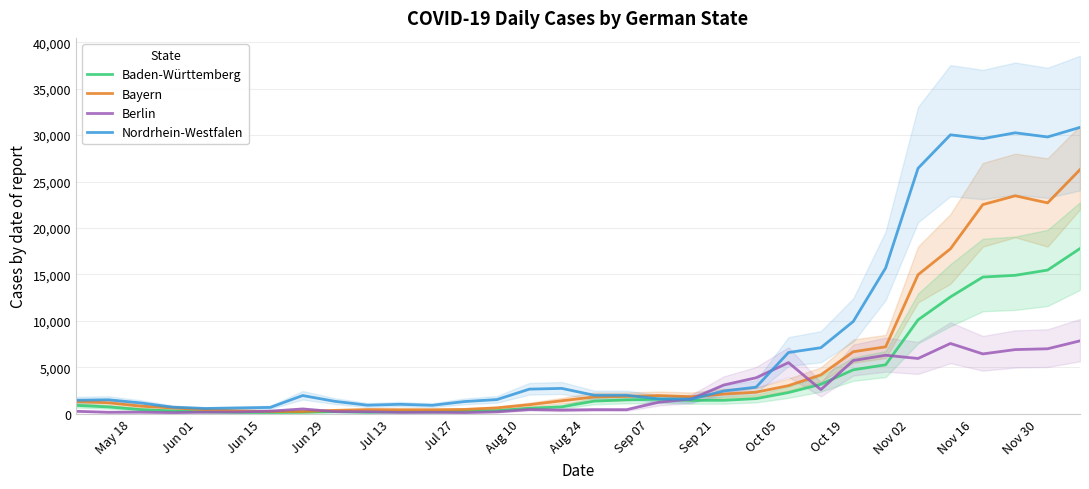

What is the maximum value for Berlin?

7855